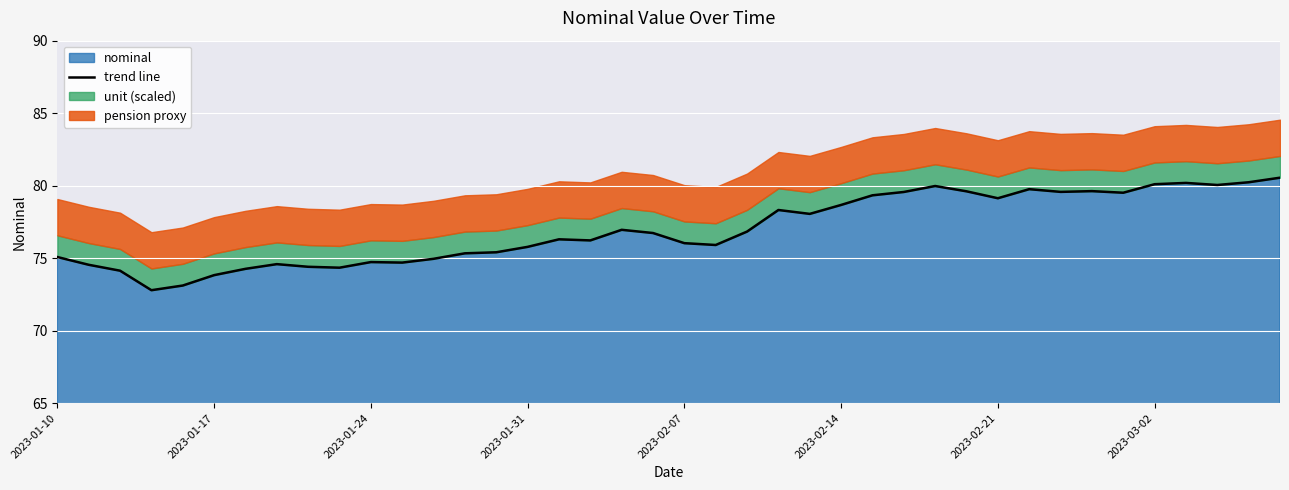

The chart shows a value of 80.2 at 38. True or false?

True